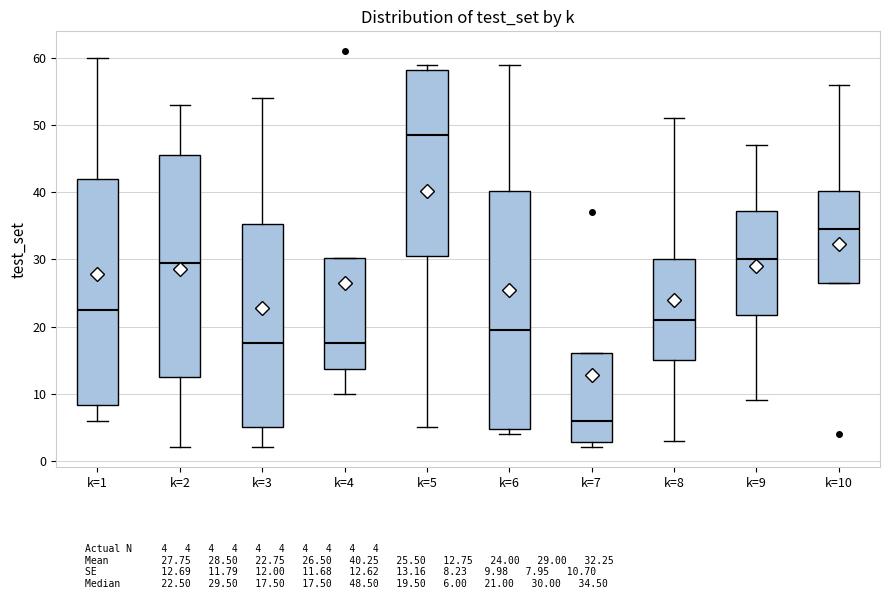

Reading left to right, read every box against the y-axis: the position of its median line, the range the box covers, and the ends of its whiskers. The values are not printed on the chart, so give them approximately, as read against the axis.

k=1: median 23, box 8 to 42, whiskers 6 to 60
k=2: median 30, box 13 to 46, whiskers 2 to 53
k=3: median 18, box 5 to 35, whiskers 2 to 54
k=4: median 18, box 14 to 30, whiskers 10 to 30
k=5: median 49, box 31 to 58, whiskers 5 to 59
k=6: median 20, box 5 to 40, whiskers 4 to 59
k=7: median 6, box 3 to 16, whiskers 2 to 16
k=8: median 21, box 15 to 30, whiskers 3 to 51
k=9: median 30, box 22 to 37, whiskers 9 to 47
k=10: median 35, box 27 to 40, whiskers 27 to 56